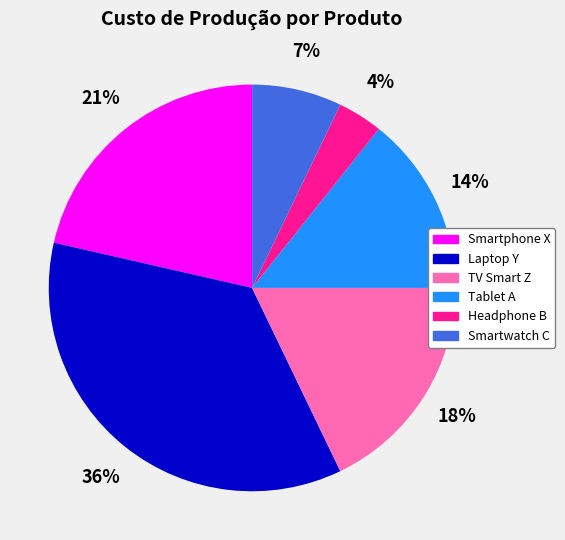

To the nearest percent, what percentage of the pie is Headphone B?

4%